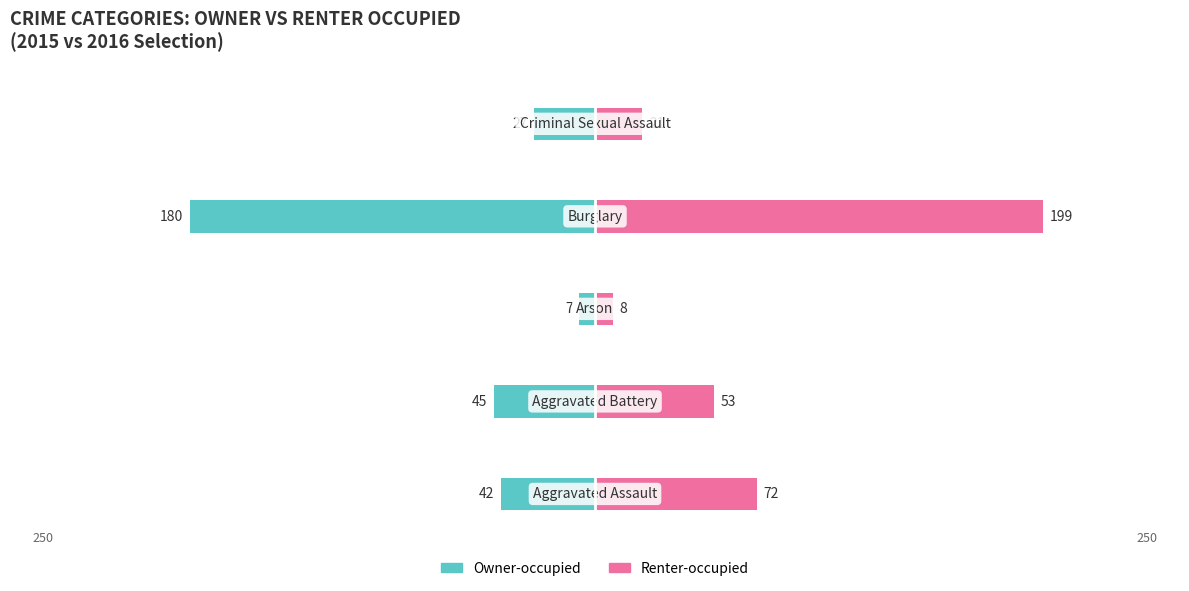

List the labels in order of Renter-occupied value, smallest first.

2, 4, 1, 0, 3